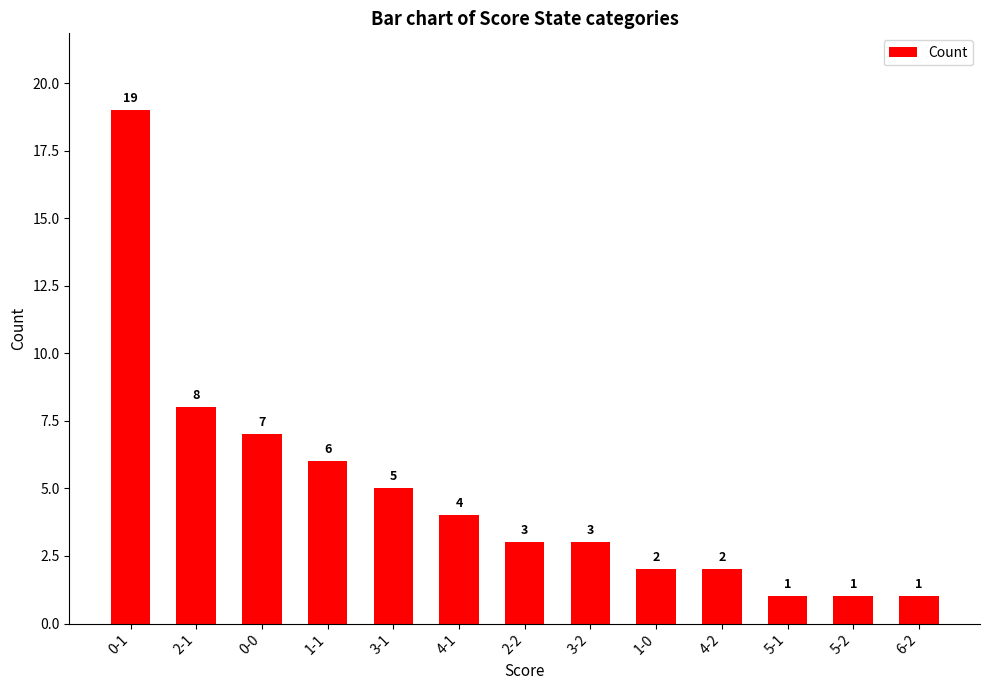

The value at 3-1 is 5. True or false?

True